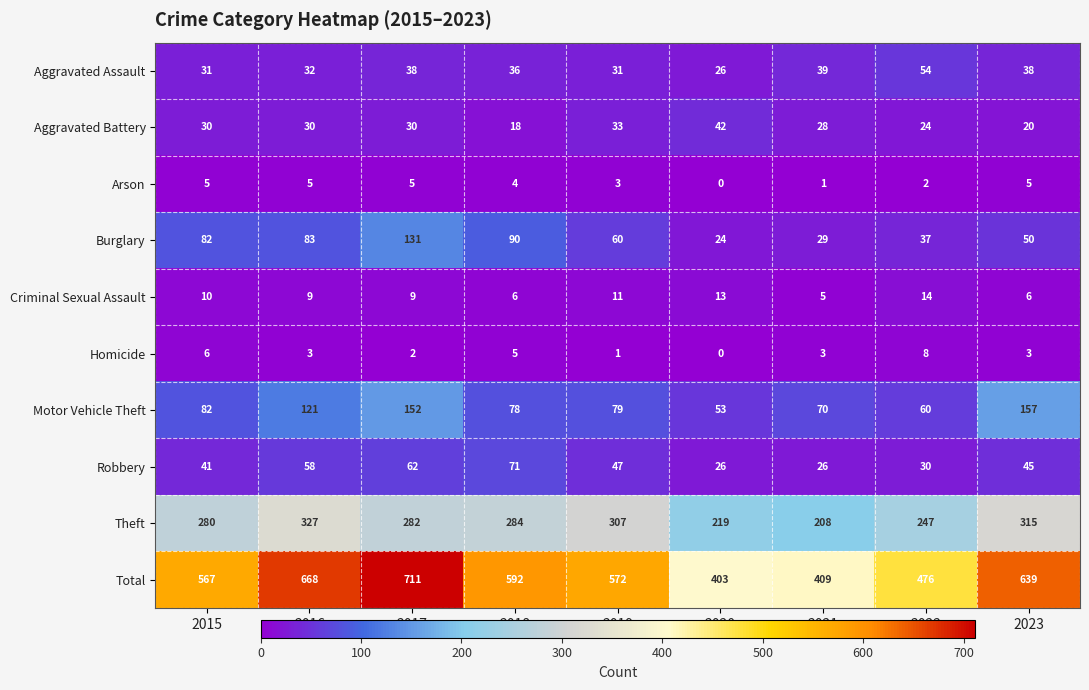

Which label corresponds to the largest value in the chart?

2017